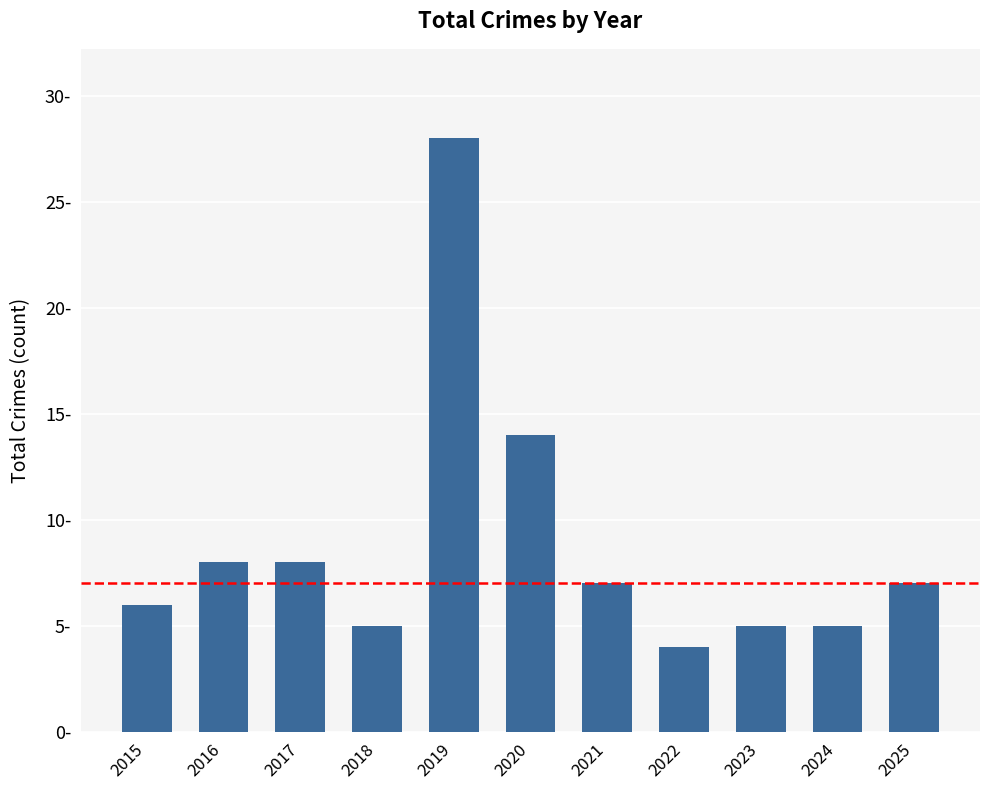

Approximately how many times larger is the value at 2020 compared to 2015?

2.3